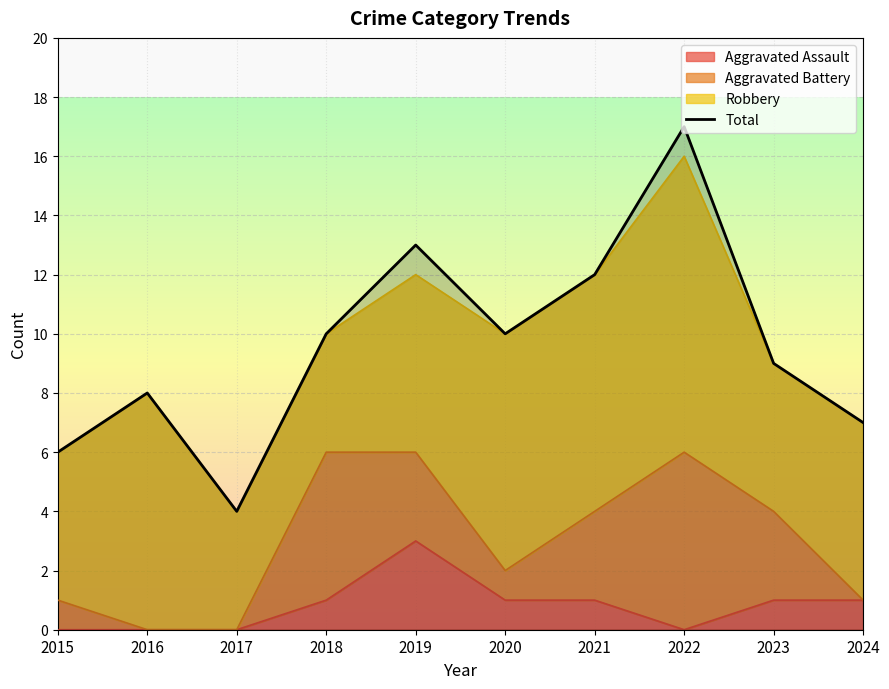

Which category has the highest value across all series?

2022